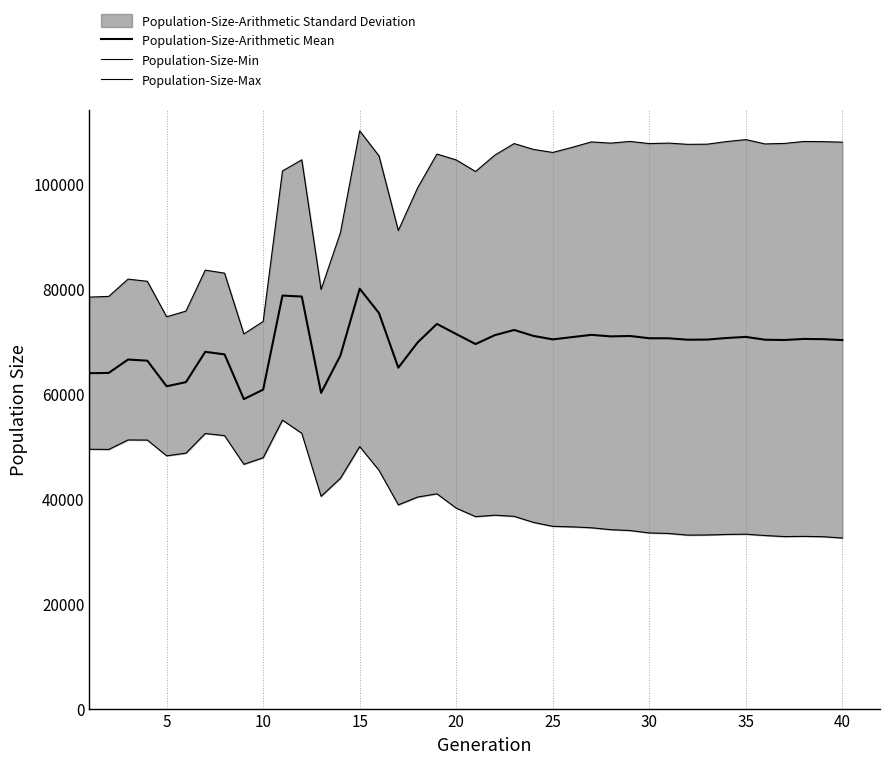

Is it true that Population-Size-Min equals 12765.2 at 5?

False